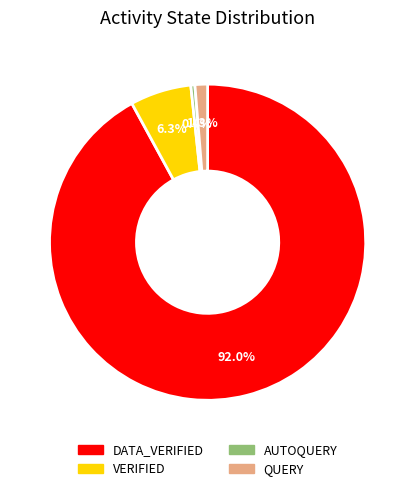

To the nearest percent, what portion does DATA_VERIFIED represent?

92%